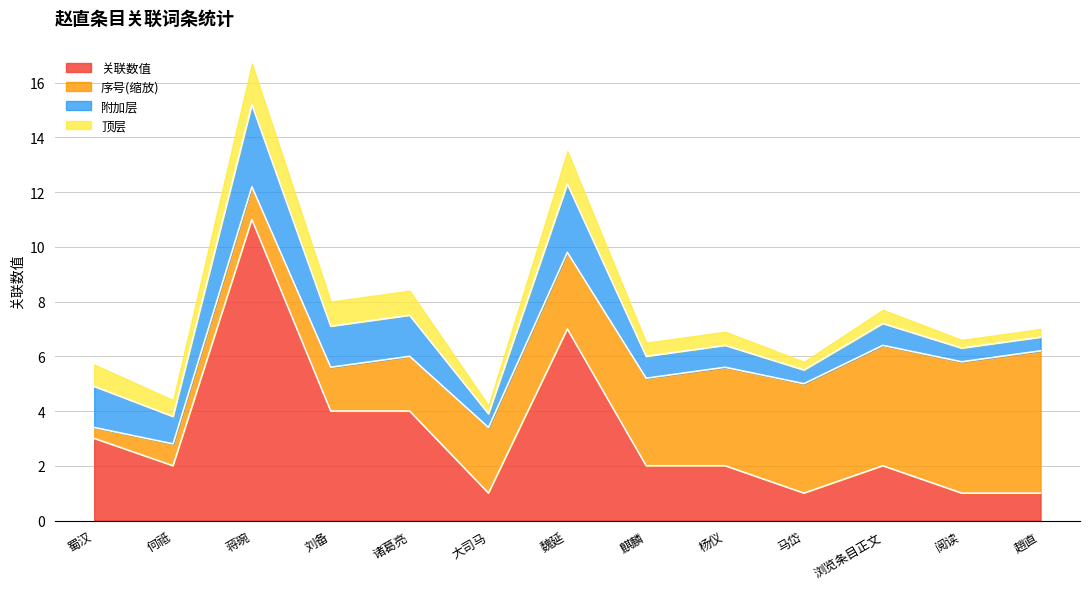

Which category has the highest value in the 关联数值 series?

蒋琬